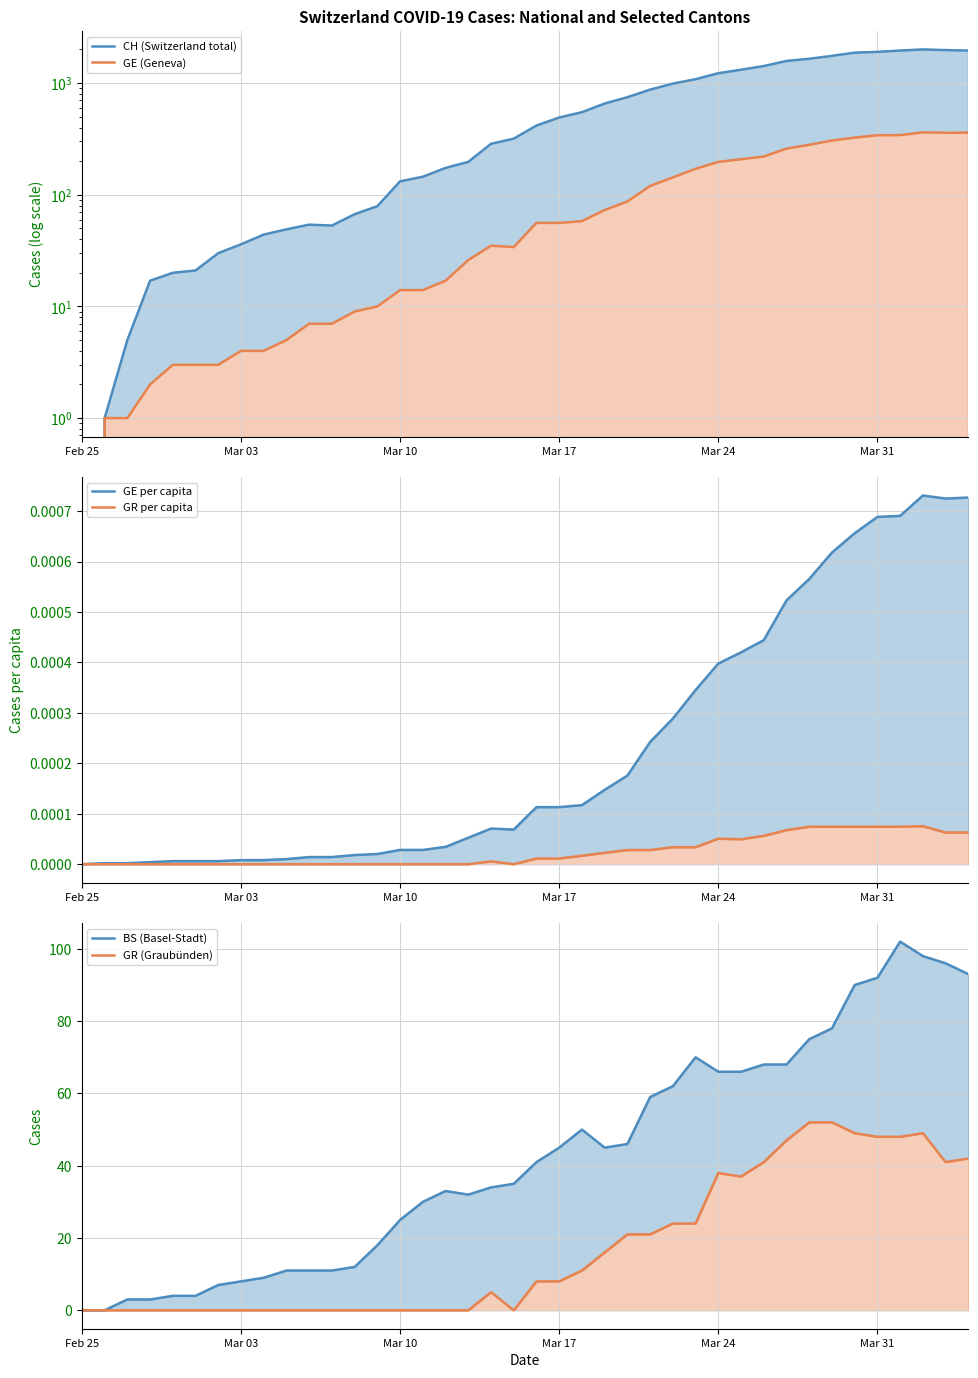

Is the value of GE per capita at Mar 31 greater than the value of CH (Switzerland total) at 16?

No